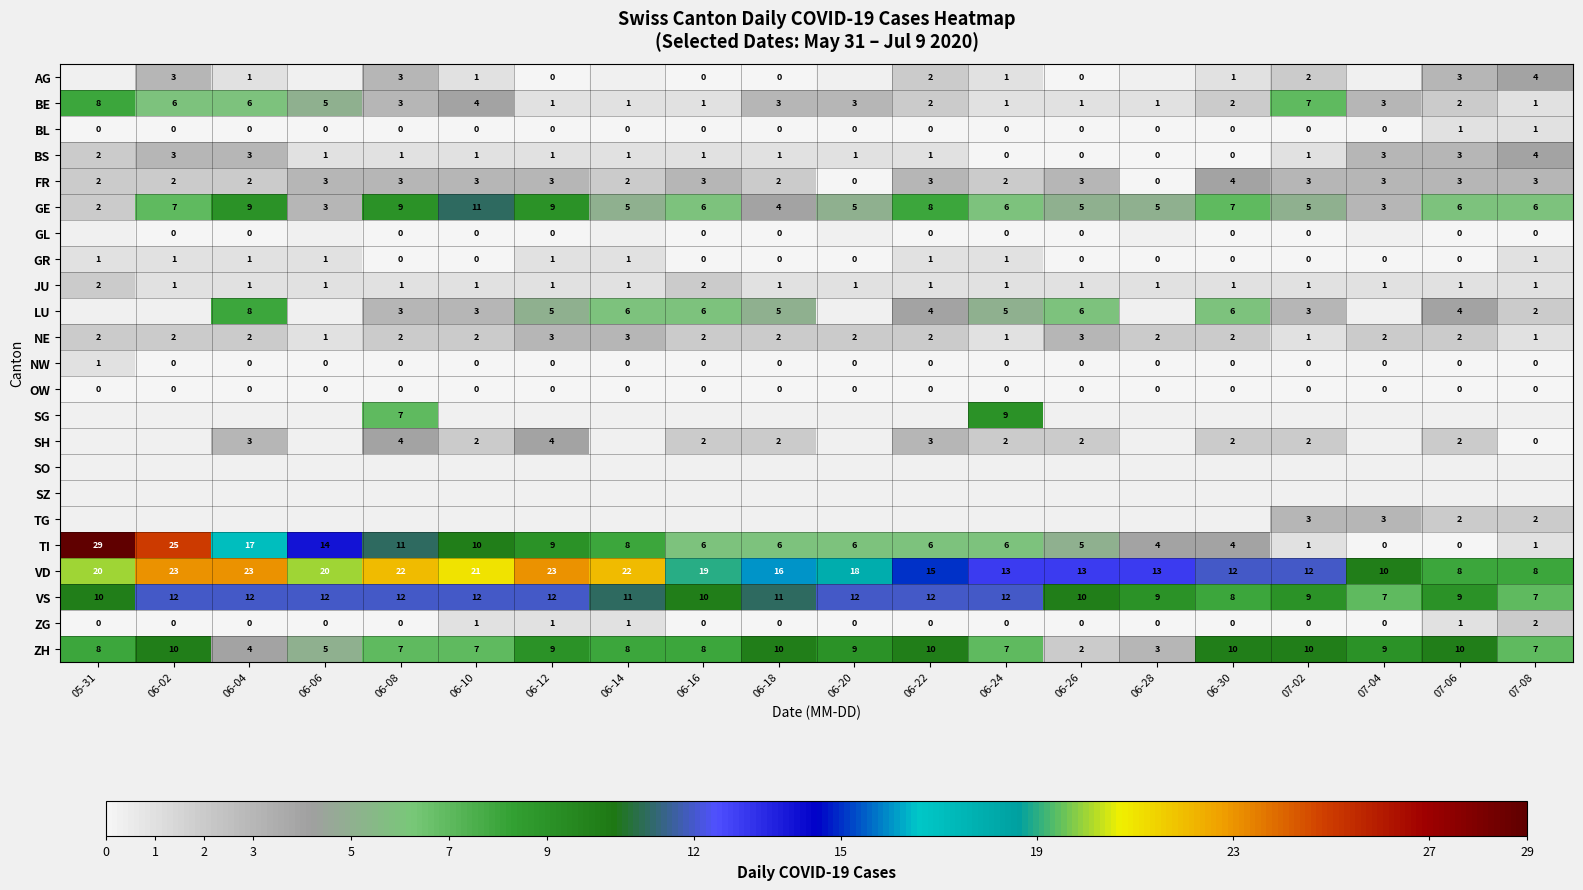

How many series are shown in this chart?

23